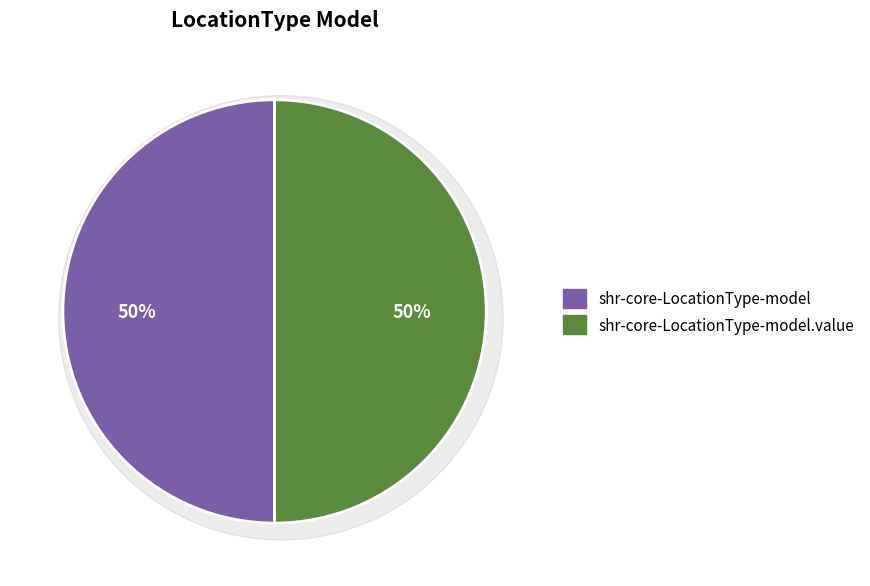

Which slice is the largest?

shr-core-LocationType-model.value